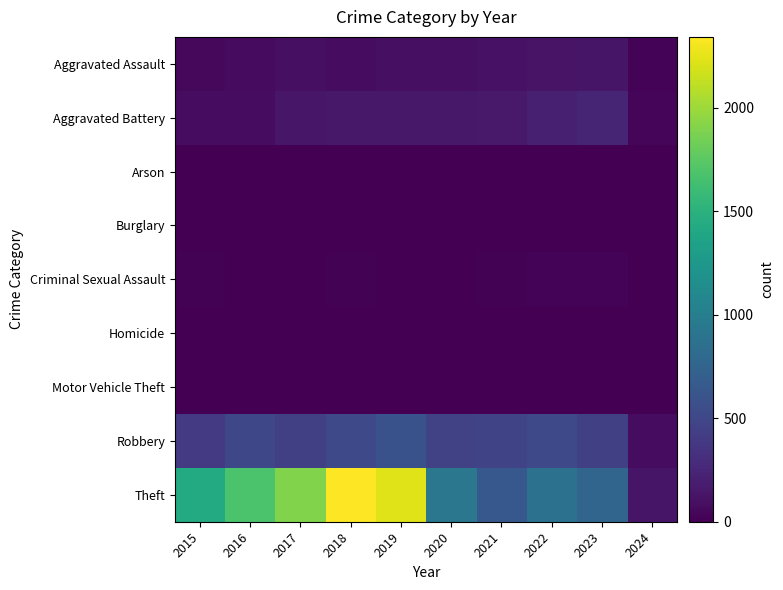

Which category has the lowest value across all series?

2016